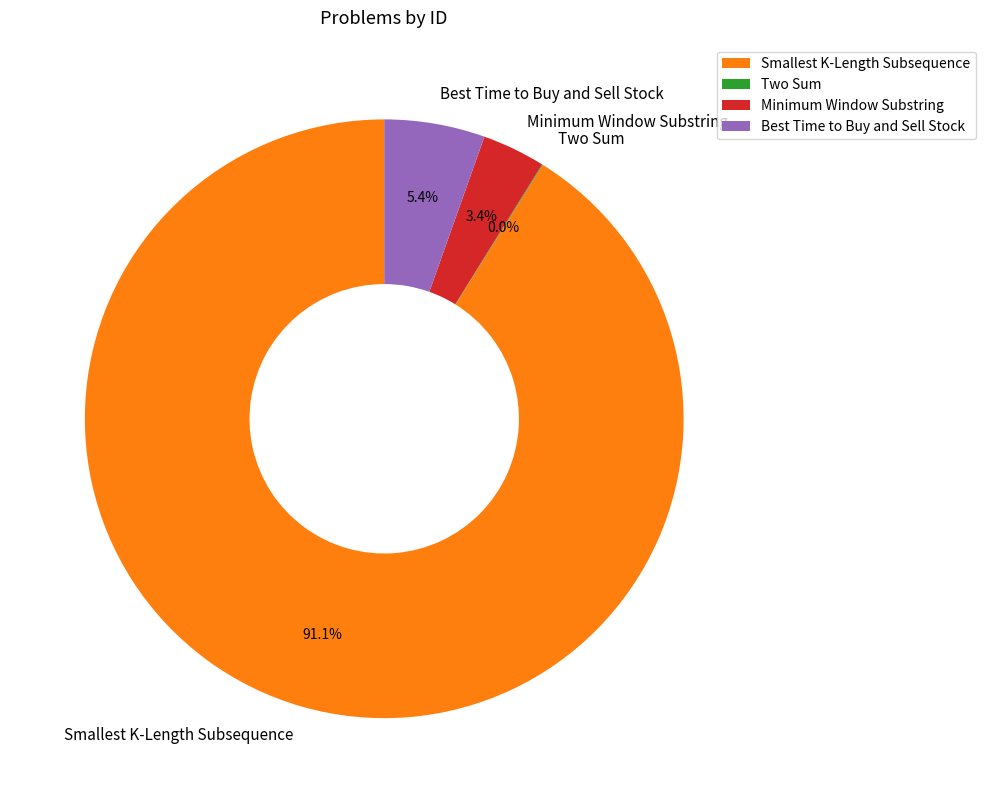

Approximately how many times larger is the value at Best Time to Buy and Sell Stock compared to Minimum Window Substring?

1.6